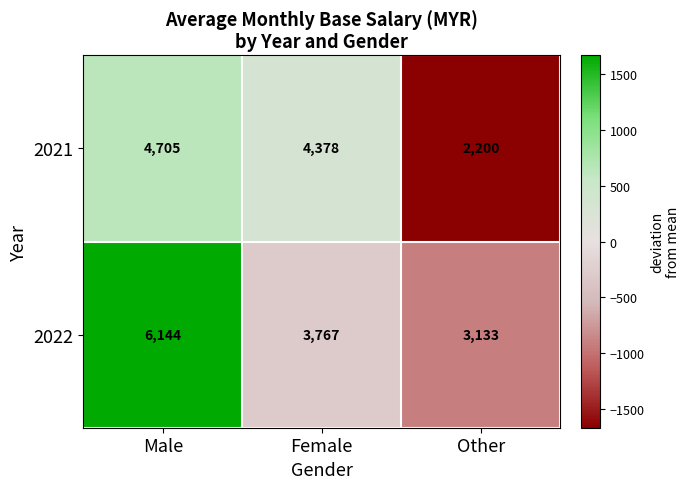

At Male, list the series in order from largest to smallest.

2022, 2021